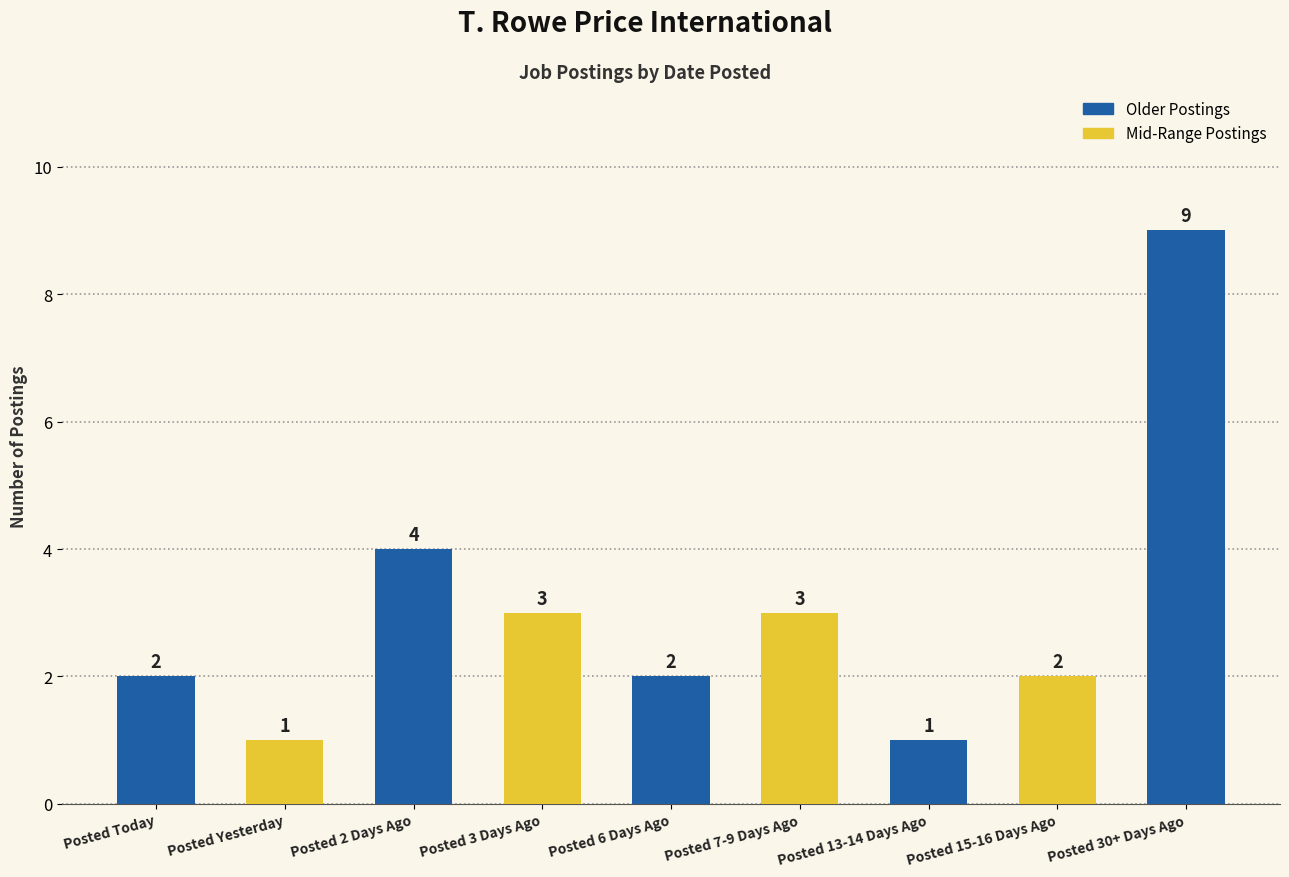

What is the label of the 3rd bar from the right?

Posted 13-14 Days Ago